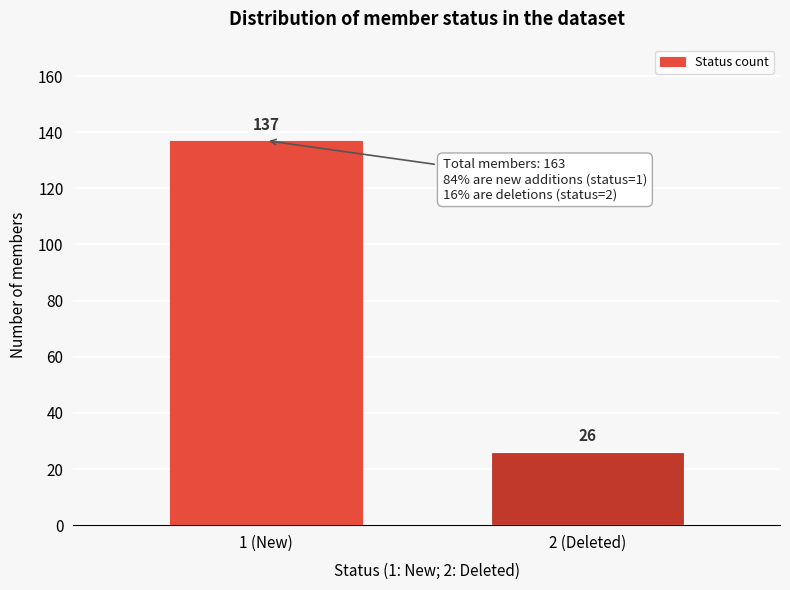

Reading left to right, list all the values displayed in this chart.

1 (New)=137	2 (Deleted)=26